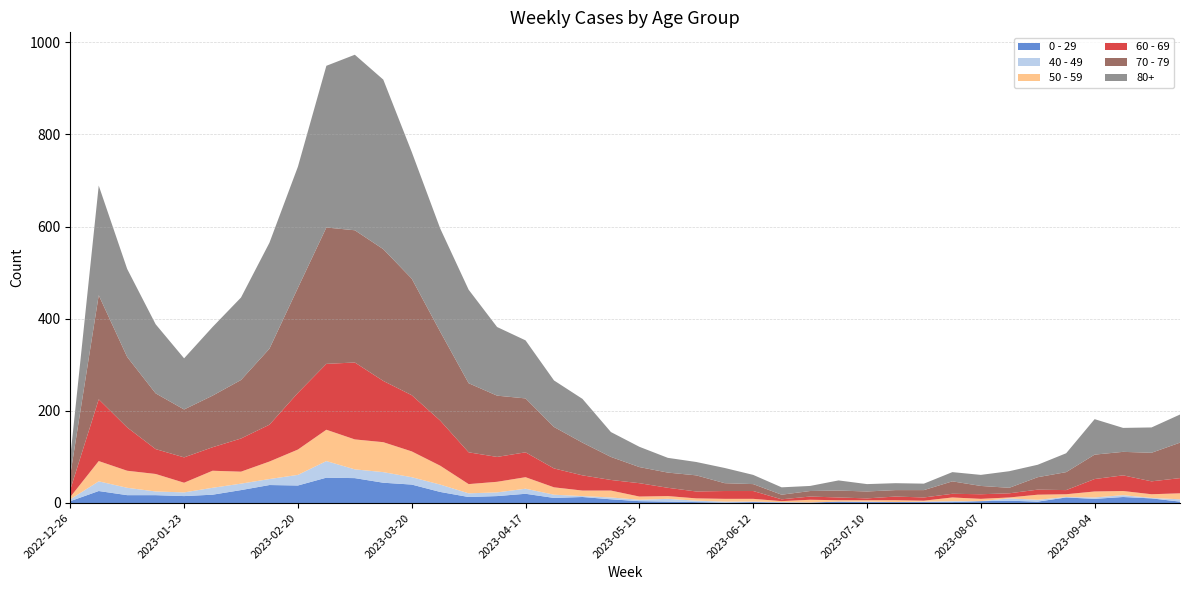

Reading left to right, what are all the values shown in this chart?

0 - 29: 4	26	17	17	15	18	28	39	38	55	54	44	40	24	13	15	20	11	13	8	4	3	2	1	2	1	1	3	2	2	2	2	4	5	3	12	9	13	10	3
40 - 49: 4	21	16	8	8	15	14	13	23	36	19	23	16	16	8	8	11	7	2	4	3	6	3	2	1	1	0	0	1	0	1	2	0	5	4	1	3	4	1	5
50 - 59: 5	44	37	38	21	37	26	38	55	68	65	65	56	41	20	23	25	16	12	15	7	6	5	6	6	2	6	3	3	4	2	8	5	2	11	6	13	9	8	13
60 - 69: 16	134	94	54	55	51	72	80	123	143	167	133	122	98	69	54	54	41	33	23	29	18	15	17	17	4	7	6	4	8	7	8	10	9	11	9	27	34	28	33
70 - 79: 32	226	153	121	104	112	127	165	228	296	287	286	253	193	150	133	117	90	71	50	35	33	35	17	15	10	12	15	15	14	16	27	18	12	27	39	53	51	62	77
80+: 38	238	191	150	111	149	179	230	263	351	381	368	275	224	203	149	126	101	95	54	44	32	29	33	20	16	11	22	16	15	14	20	24	36	27	41	77	52	55	61